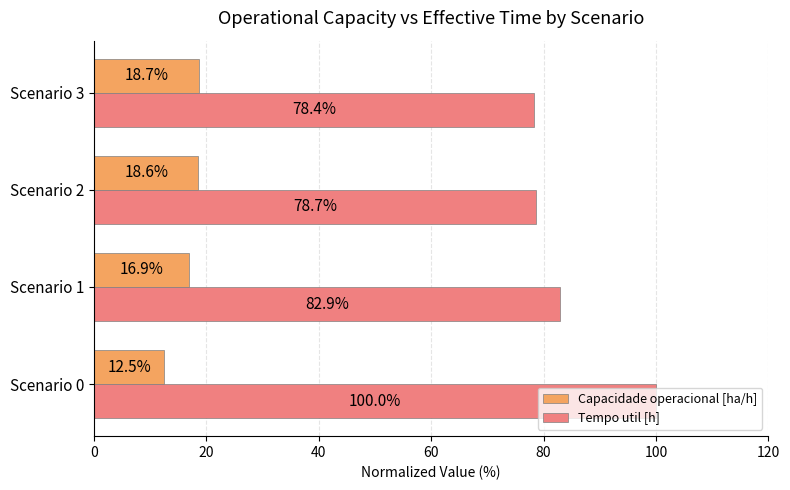

What are all the series names shown in the legend?

Capacidade operacional [ha/h], Tempo util [h]